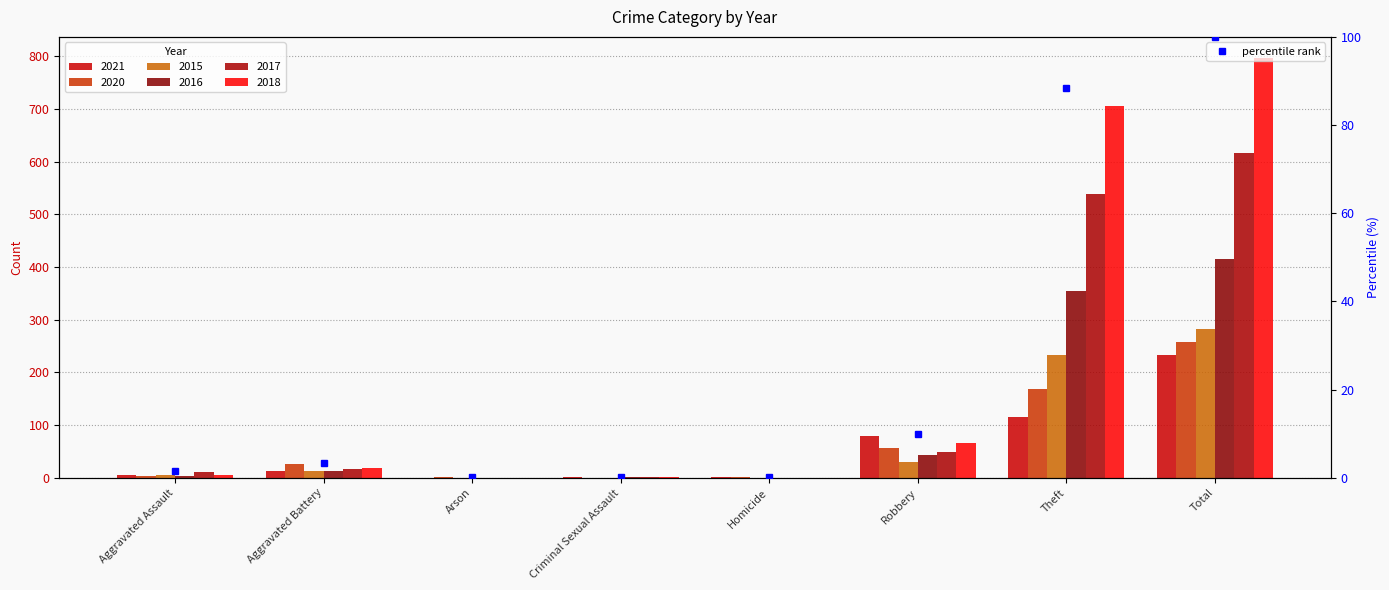

Which series has the largest range (max minus min)?

2018